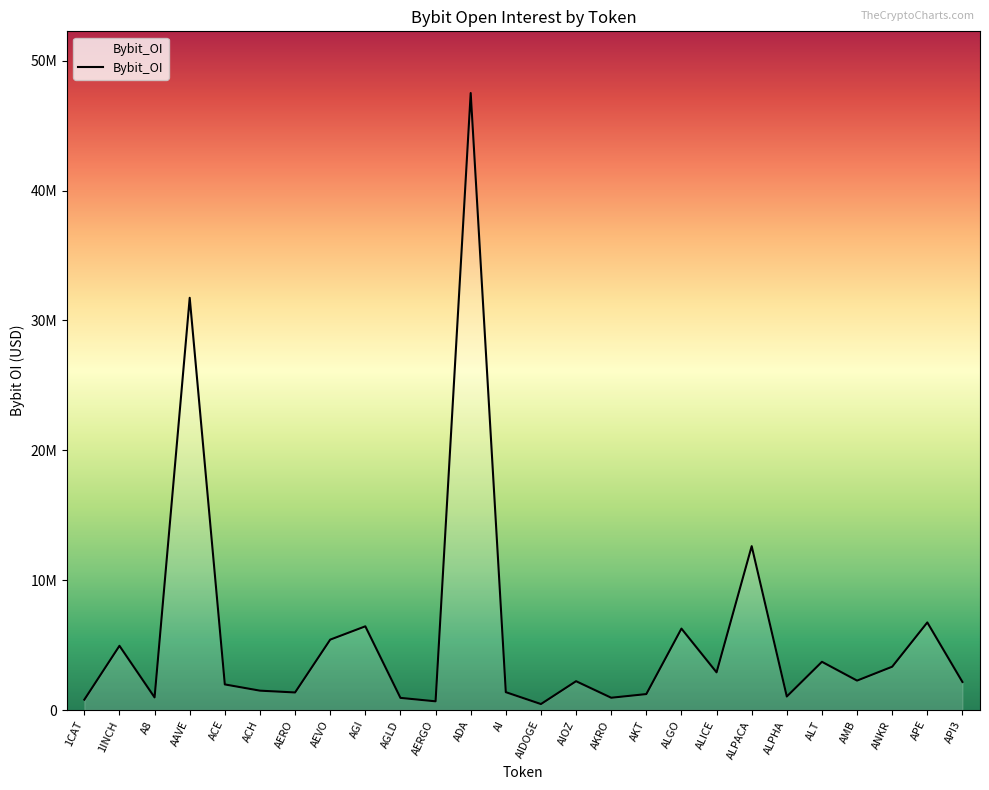

Which category has the lowest value across all series?

AIDOGE